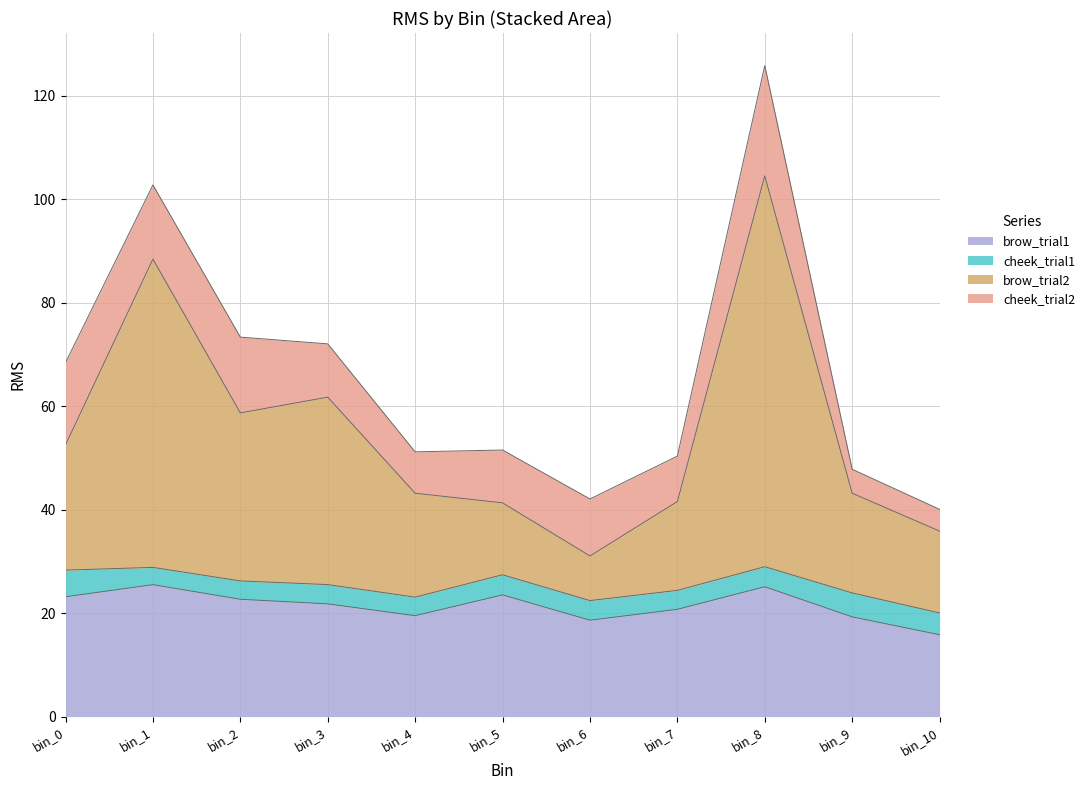

What is the maximum value for brow_trial1?

25.5